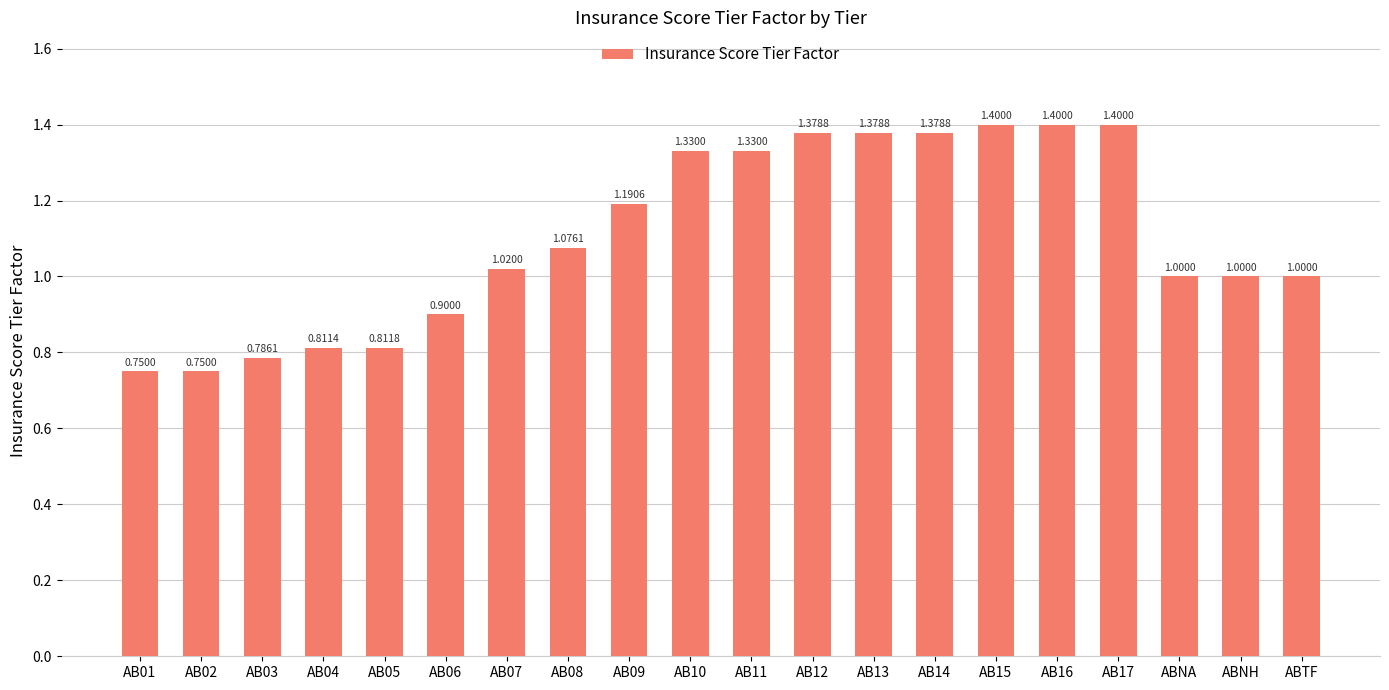

What is the sum of all values?

22.1